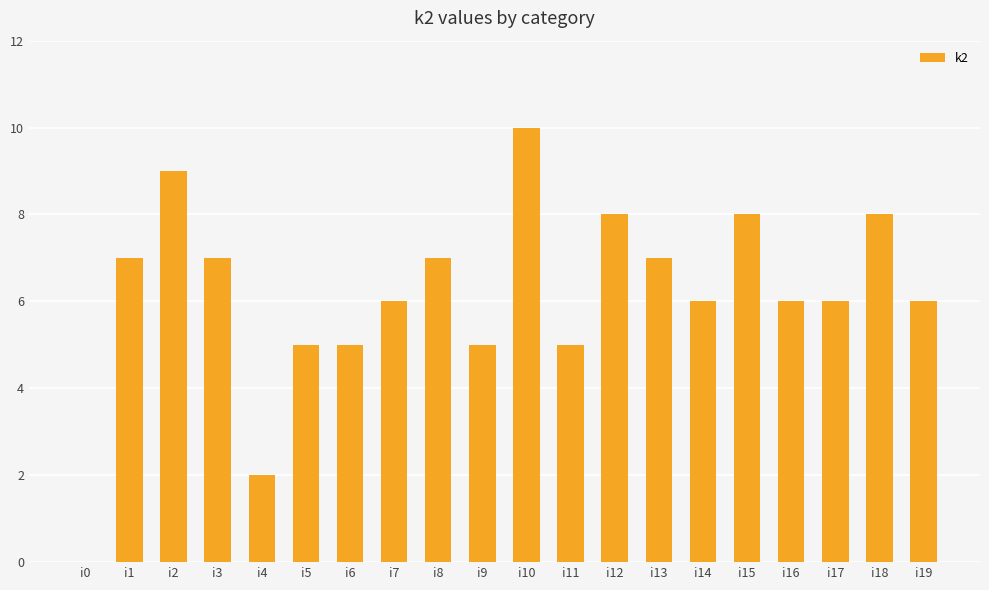

What is the change in value from i4 to i15?

+6